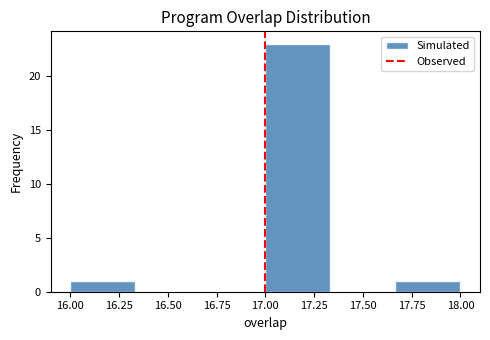

Which range on the x-axis has the tallest bar?

17.00 to 17.35